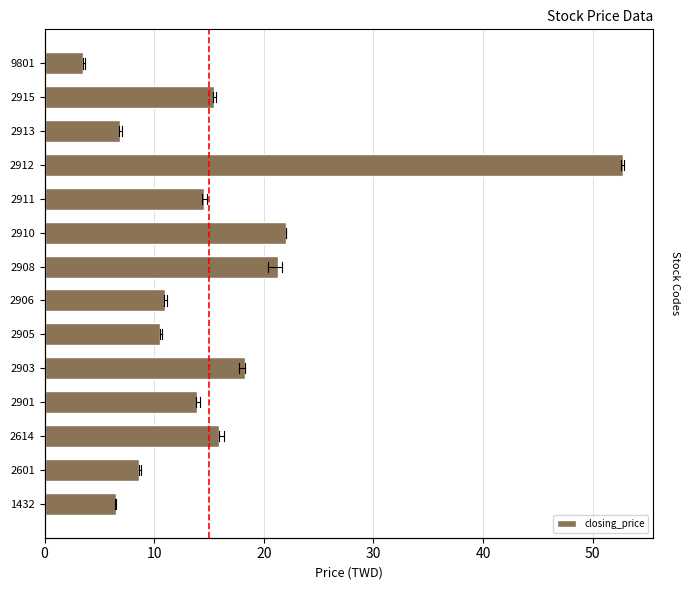

Are the bars horizontal?

Yes